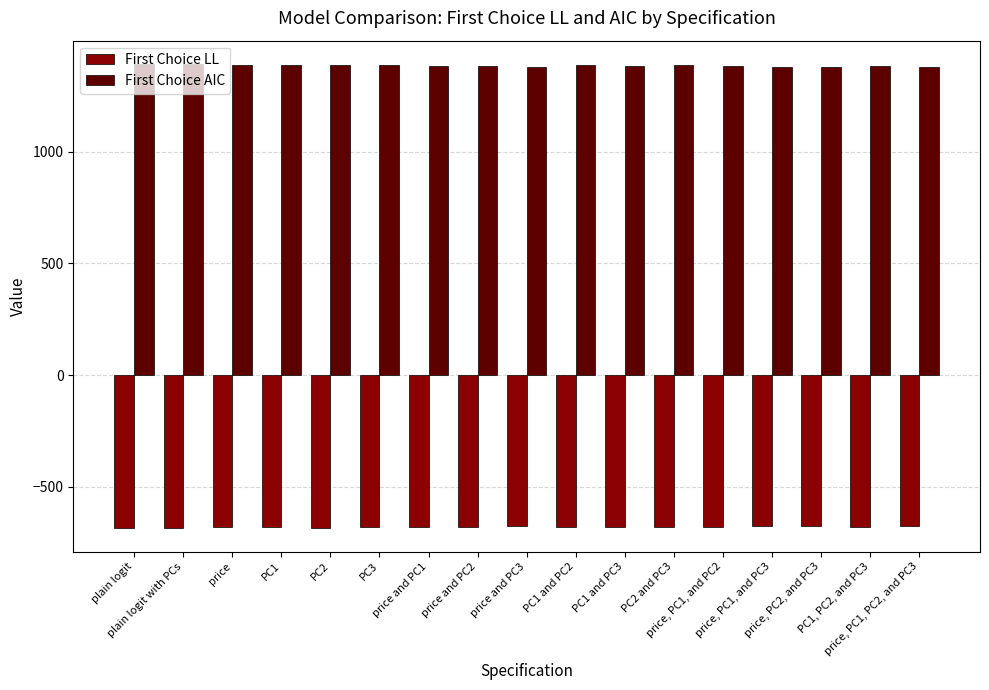

At how many categories does at least one series exceed 1317?

17